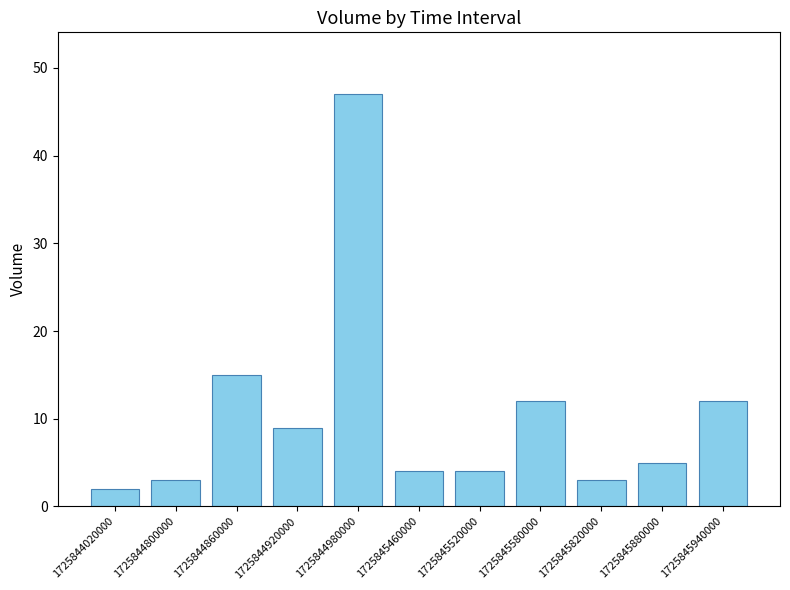

At which category does the chart reach its peak across all series?

1725844980000